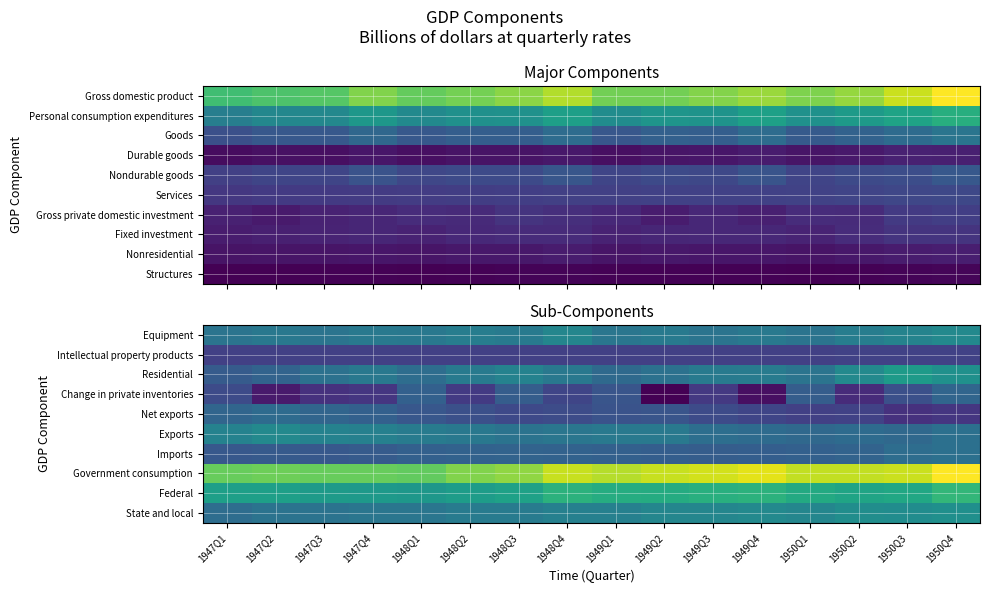

What is the difference between the highest and lowest values at 1949Q3?

12.5